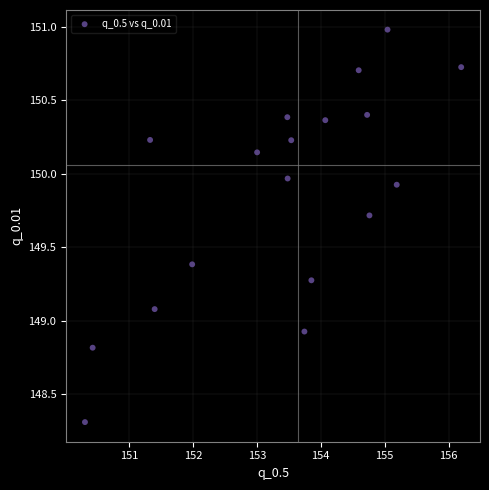

What is the range of Y values (max minus min)?

2.7